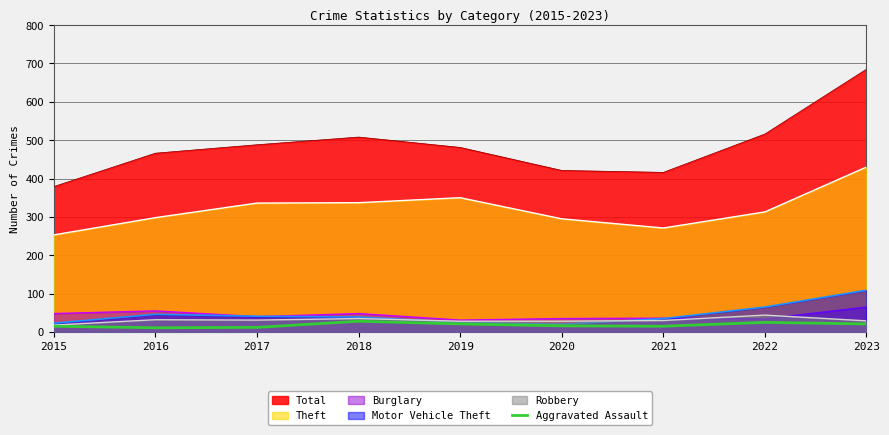

Which label corresponds to the smallest value in the chart?

2016